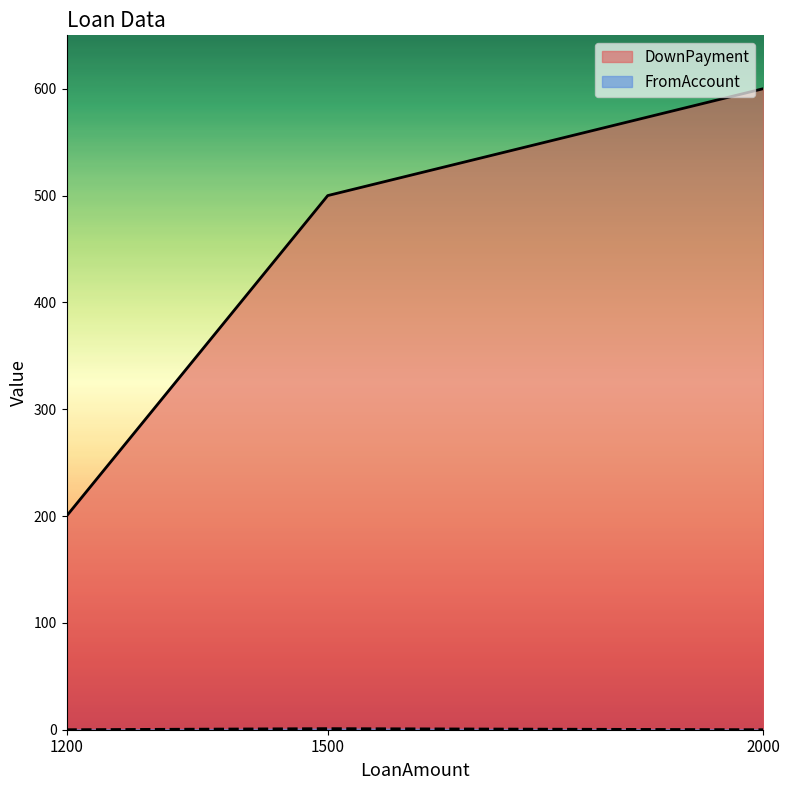

What is the value of the DownPayment point at the 2nd from the left?

500